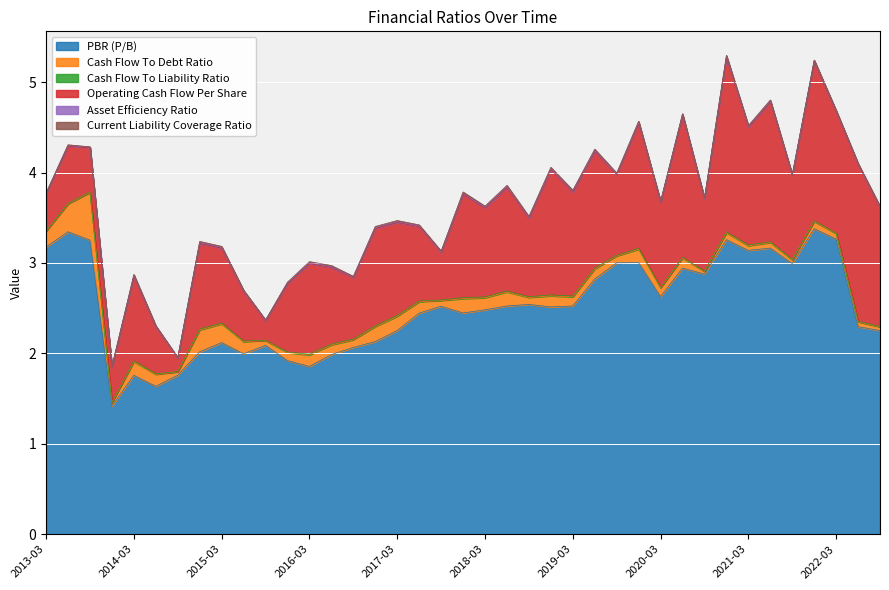

List the labels in order of Cash Flow To Liability Ratio value, largest first.

2017-12, 2018-12, 2014-03, 2019-12, 2018-06, 2020-12, 2019-06, 2014-12, 2016-12, 2017-03, 2016-03, 2018-03, 2015-03, 2019-03, 2016-06, 2020-06, 2021-06, 2017-06, 2018-09, 2021-03, 2015-12, 2016-09, 2019-09, 2013-06, 2015-06, 2021-12, 2014-06, 2022-06, 2017-09, 2013-03, 2020-03, 2022-03, 2021-09, 2013-09, 2020-09, 2022-09, 2013-12, 2015-09, 2014-09